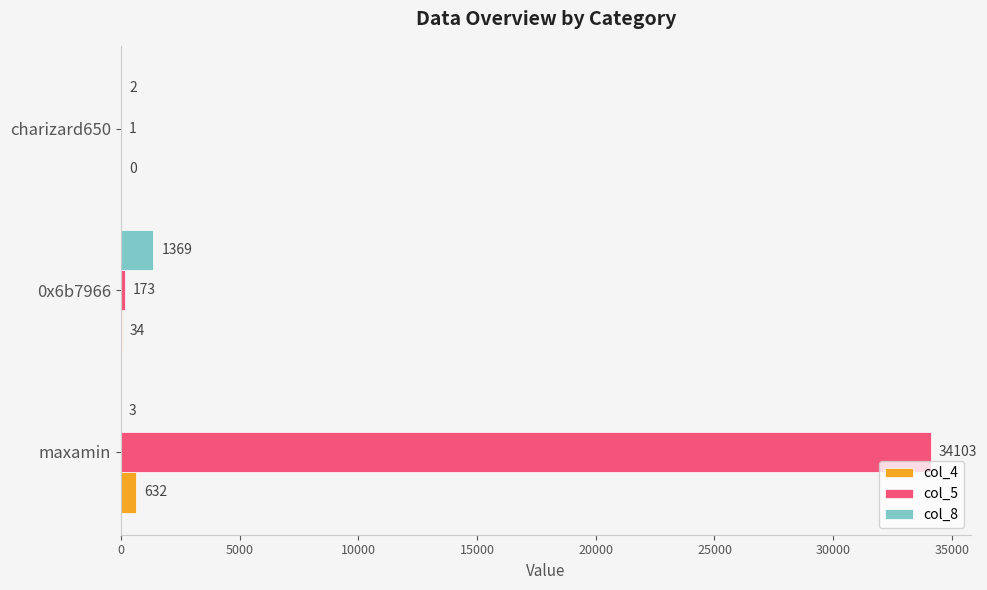

Is it true that col_4 equals 632 at maxamin?

True